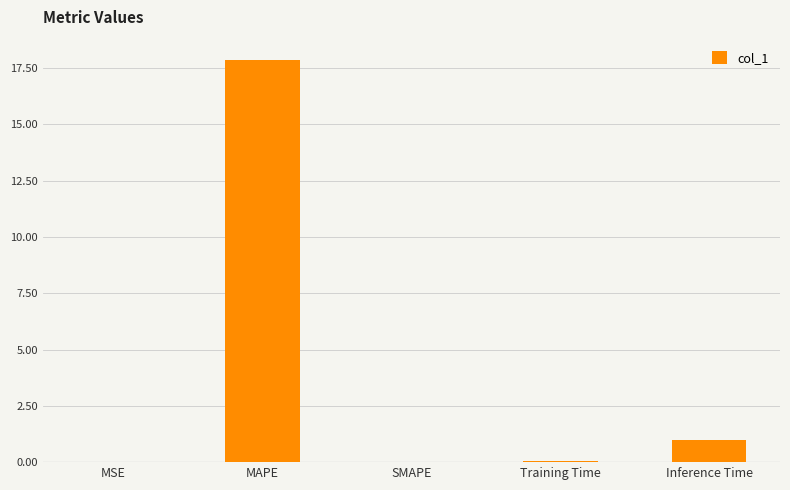

What is the sum of all values?

18.9